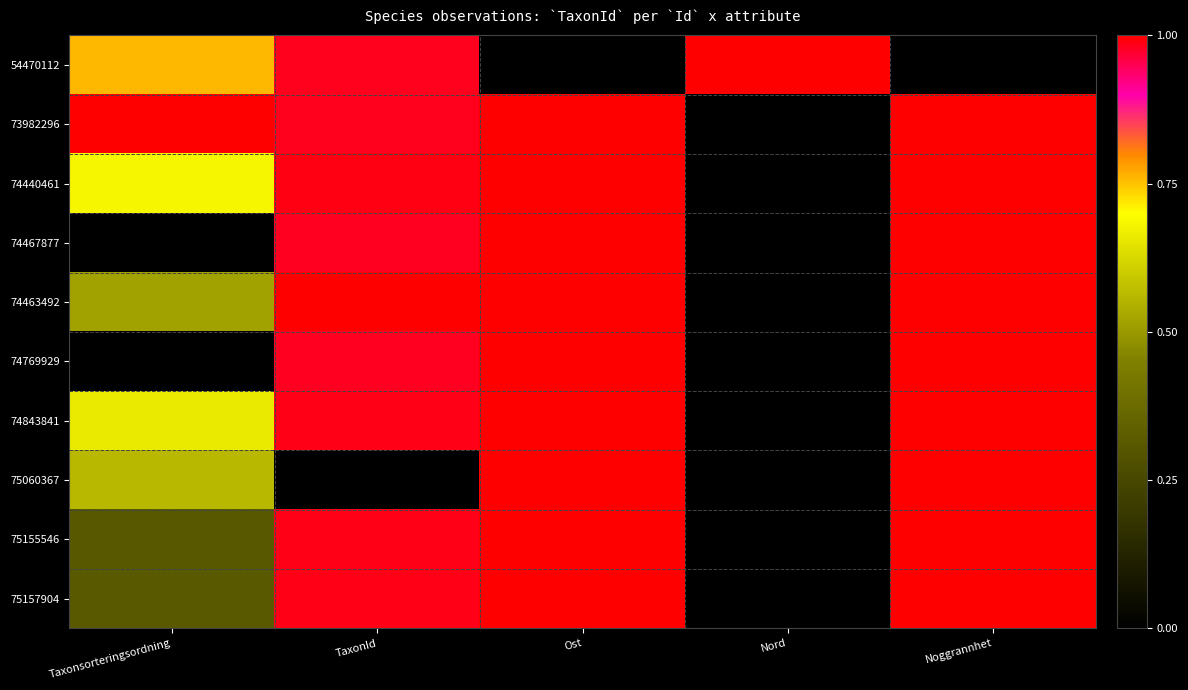

What is the total value across all series at Nord?

1.0